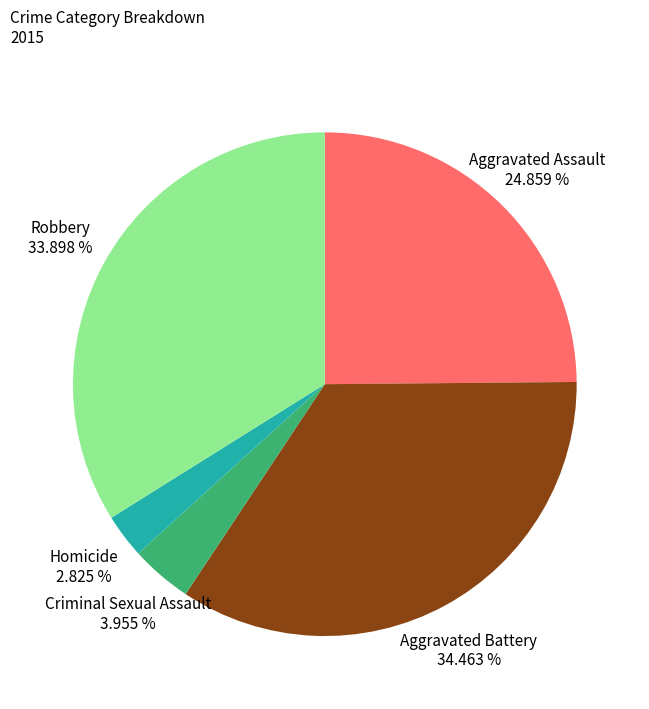

To the nearest percent, what percentage of the pie is Aggravated Assault?

25%